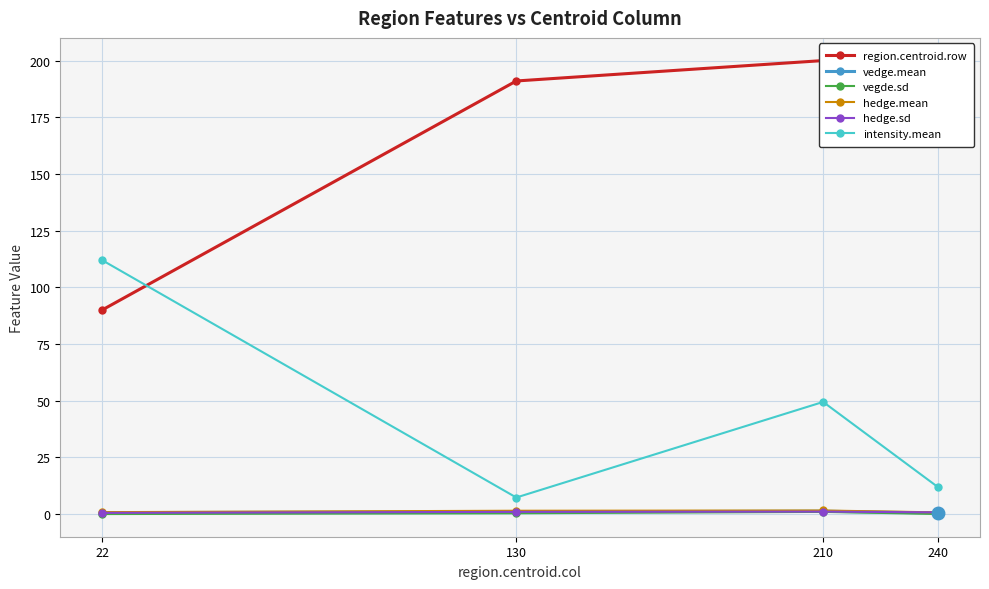

What value does the vedge.mean series have at 130?

1.0